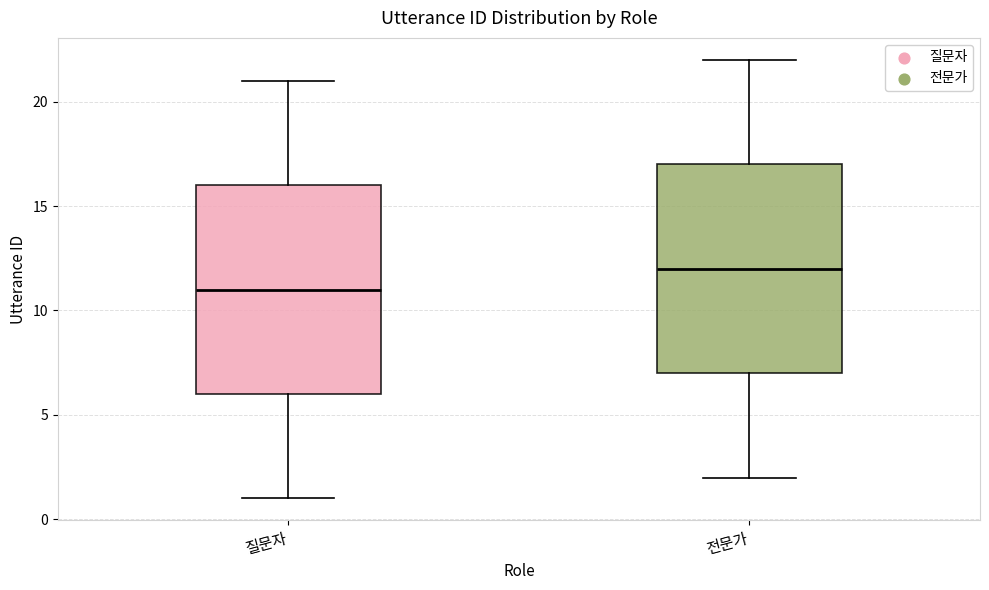

Which box's median line is the highest?

전문가